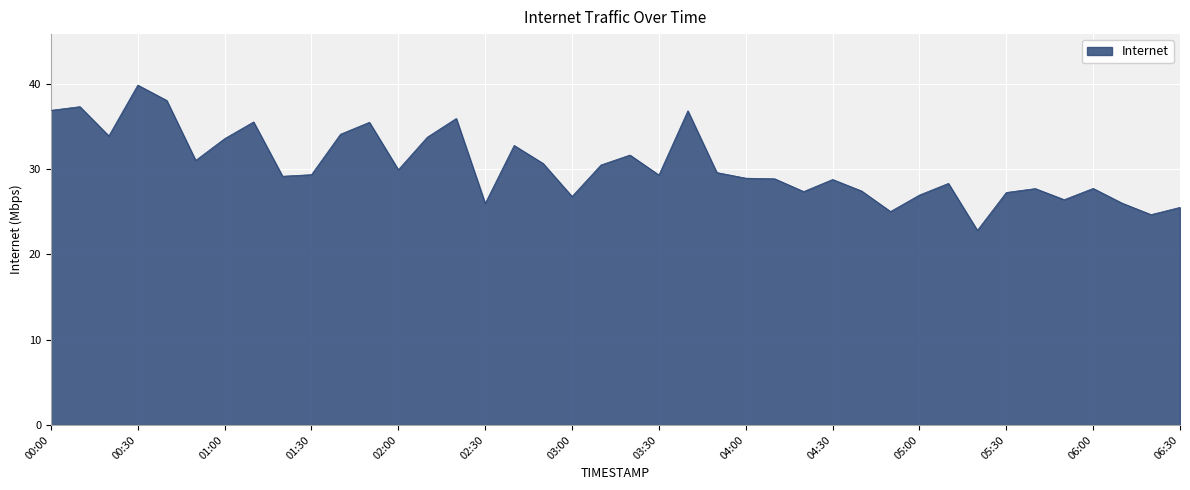

What is the difference between the maximum and minimum values?

17.0